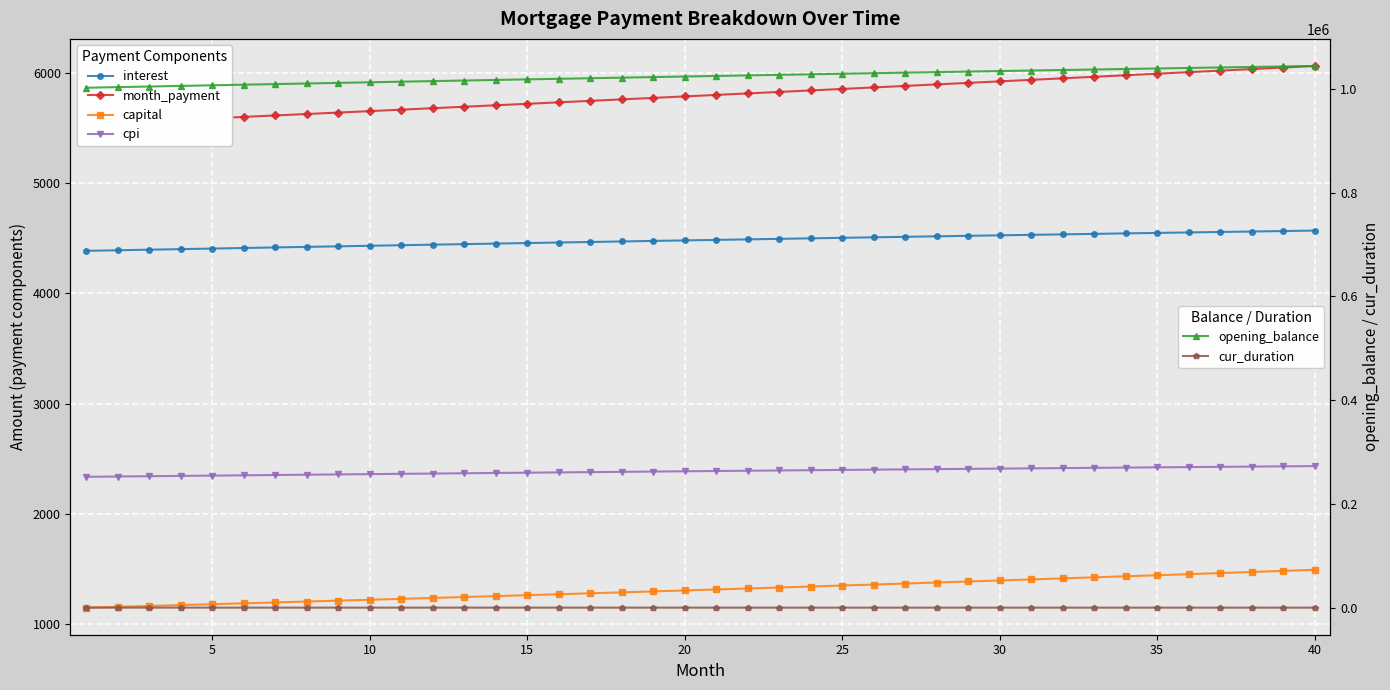

True or false: opening_balance and cpi cross at least once.

False